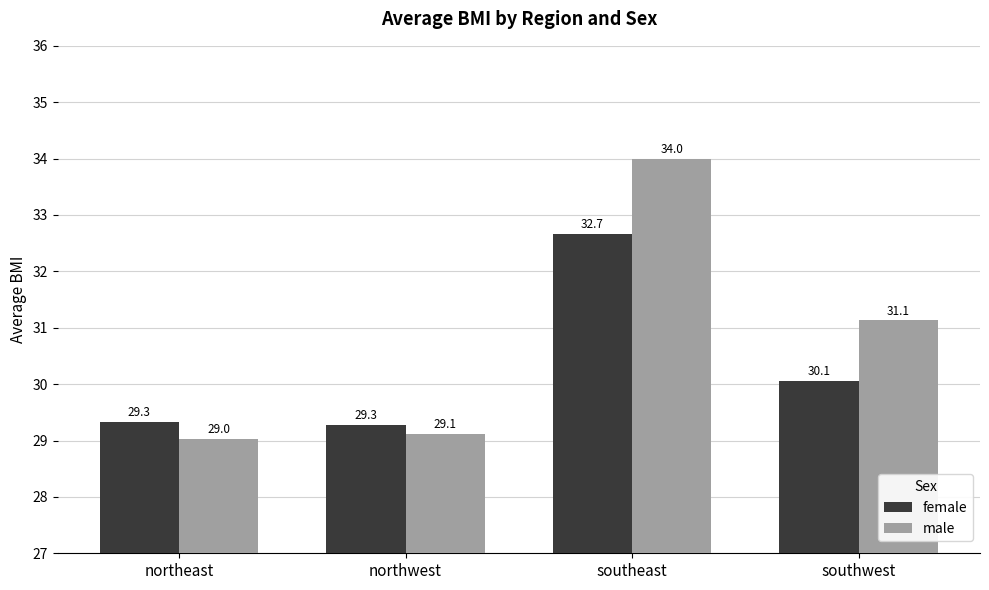

What is the lowest value of the female series?

29.3